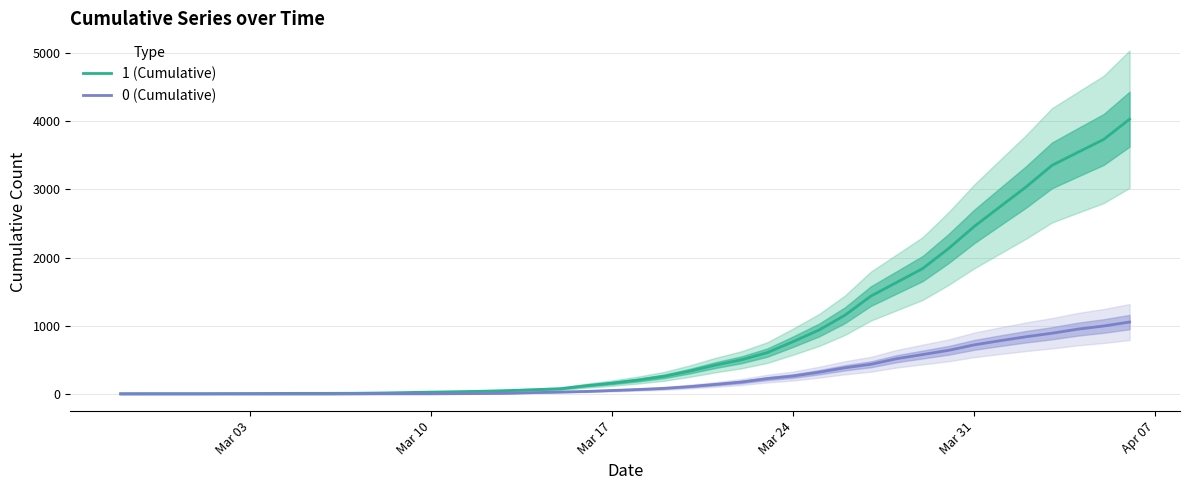

True or false: 1 (Cumulative) has more than 0 points higher than both neighbors.

False